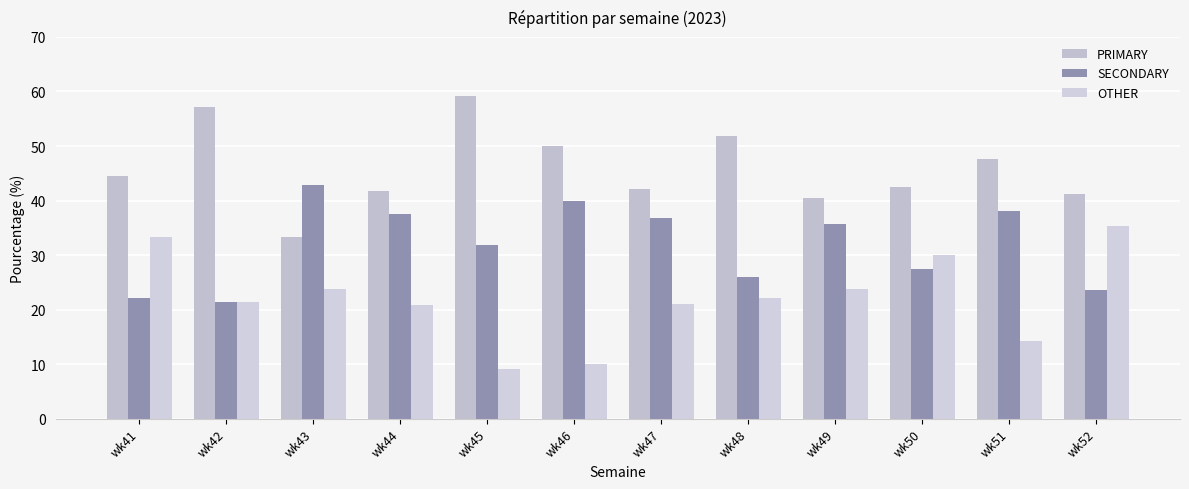

What are all the series names shown in the legend?

PRIMARY, SECONDARY, OTHER